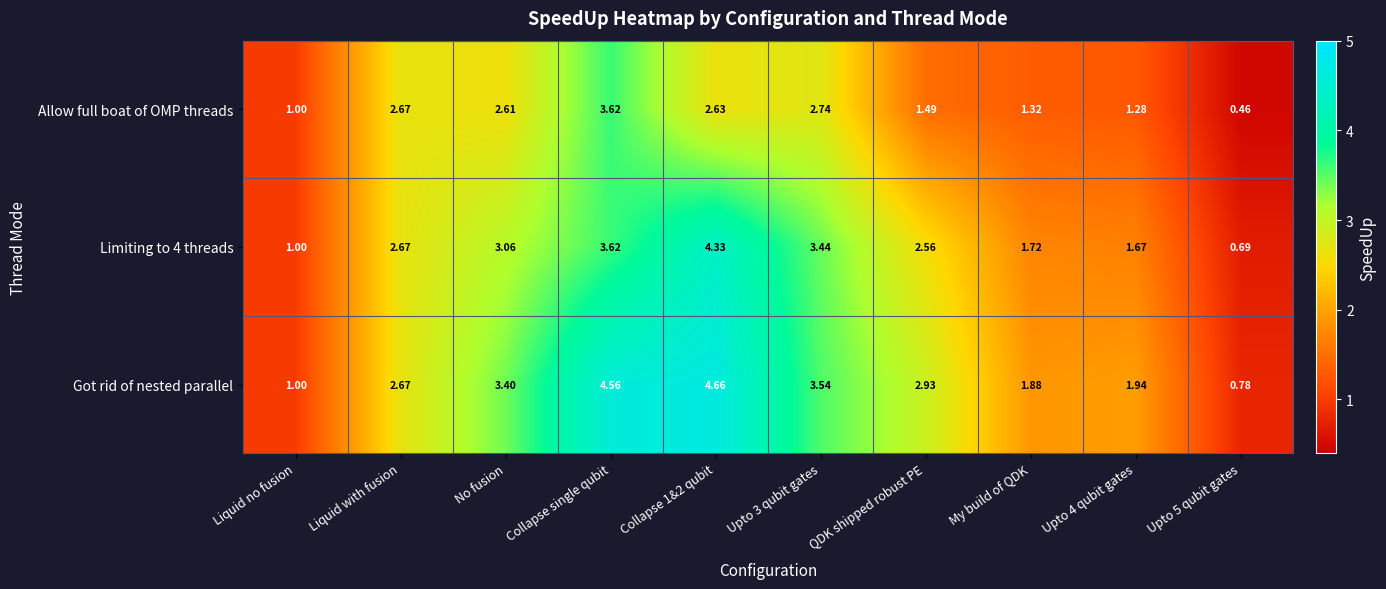

At which label does Limiting to 4 threads first exceed 2?

Liquid with fusion